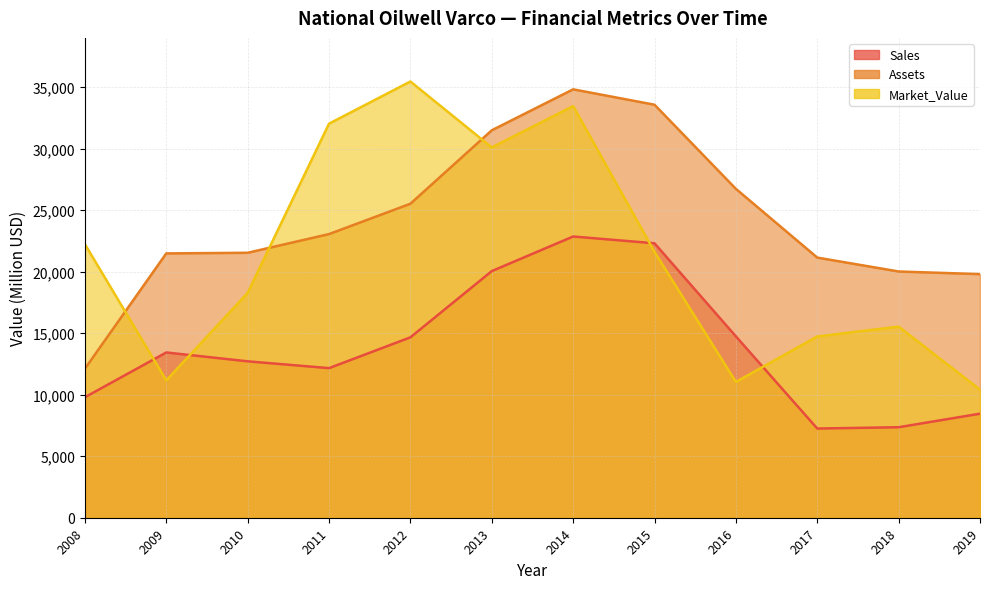

Reading left to right, extract all data points from this chart.

Sales: 2008=9790	2009=13430	2010=12710	2011=12156	2012=14658	2013=20041	2014=22853	2015=22302	2016=14738	2017=7248	2018=7354	2019=8455
Assets: 2008=12110	2009=21480	2010=21530	2011=23050	2012=25515	2013=31484	2014=34812	2015=33562	2016=26725	2017=21140	2018=20010	2019=19796
Market_Value: 2008=22230	2009=11160	2010=18270	2011=32022	2012=35448	2013=30091	2014=33451	2015=21604	2016=11037	2017=14729	2018=15529	2019=10409